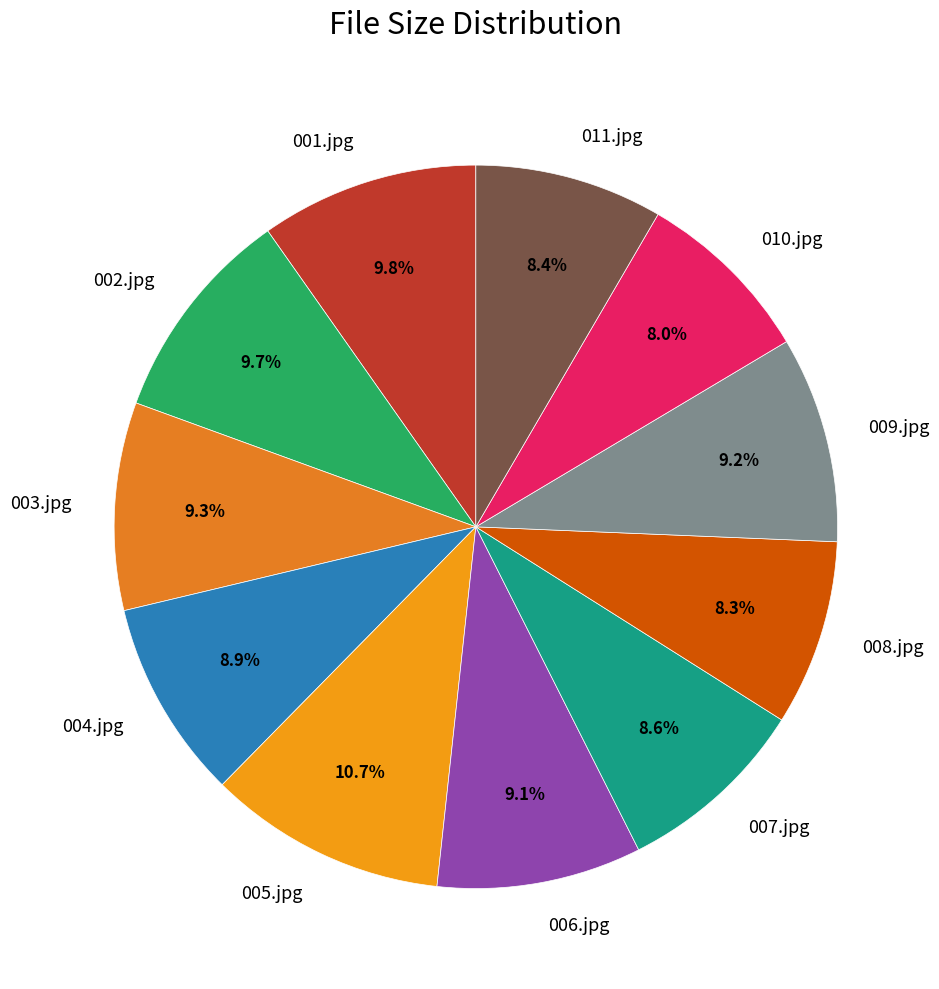

To the nearest percent, what portion does 004.jpg represent?

9%